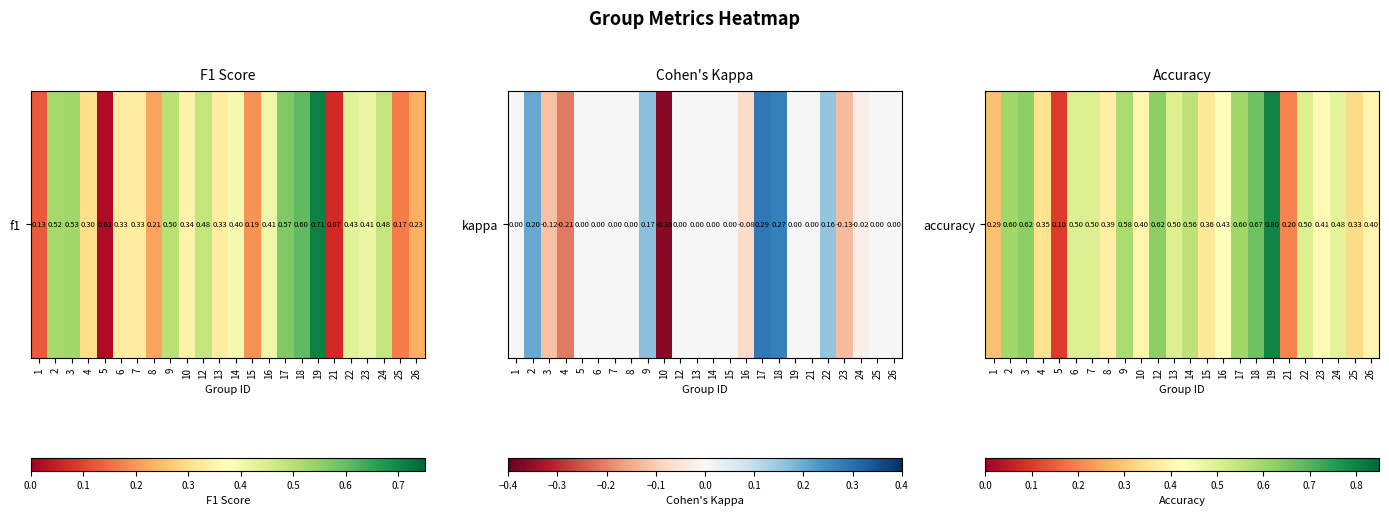

The chart shows a value of 0.7 at 24. True or false?

False